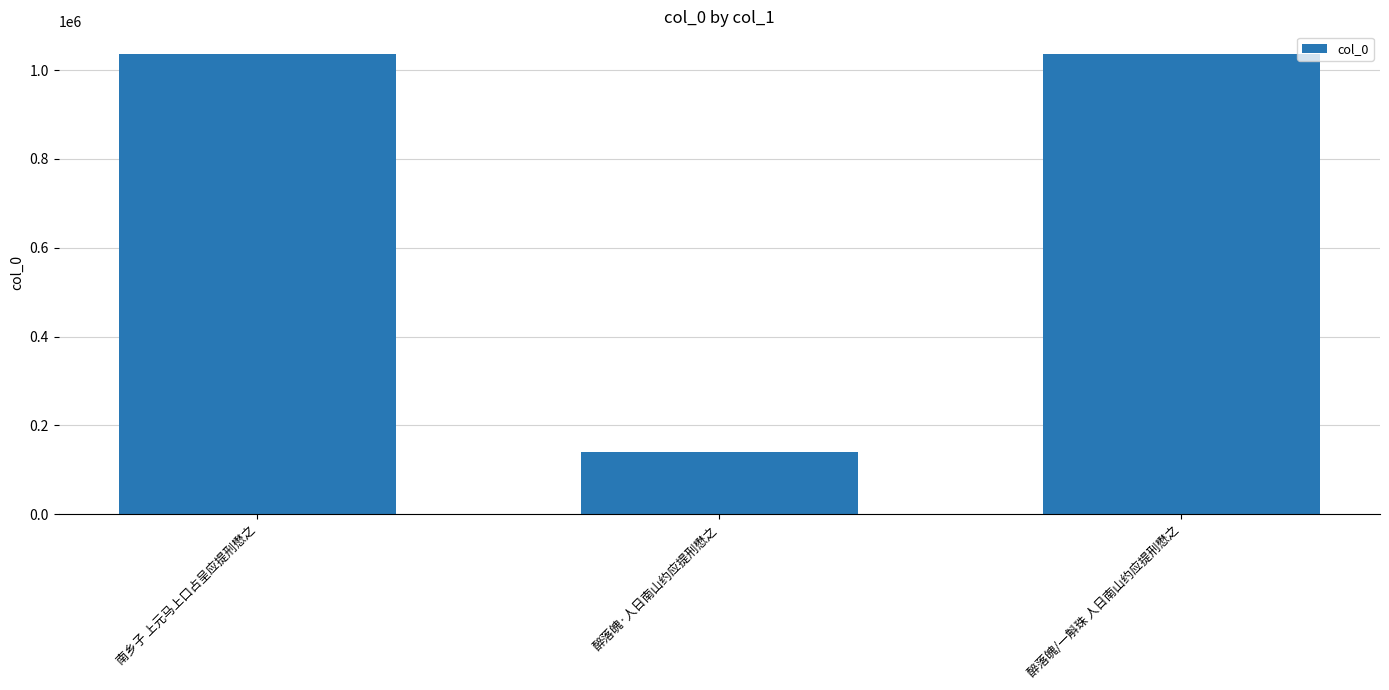

At which label is the value closest to 587415?

南乡子 上元马上口占呈应提刑懋之